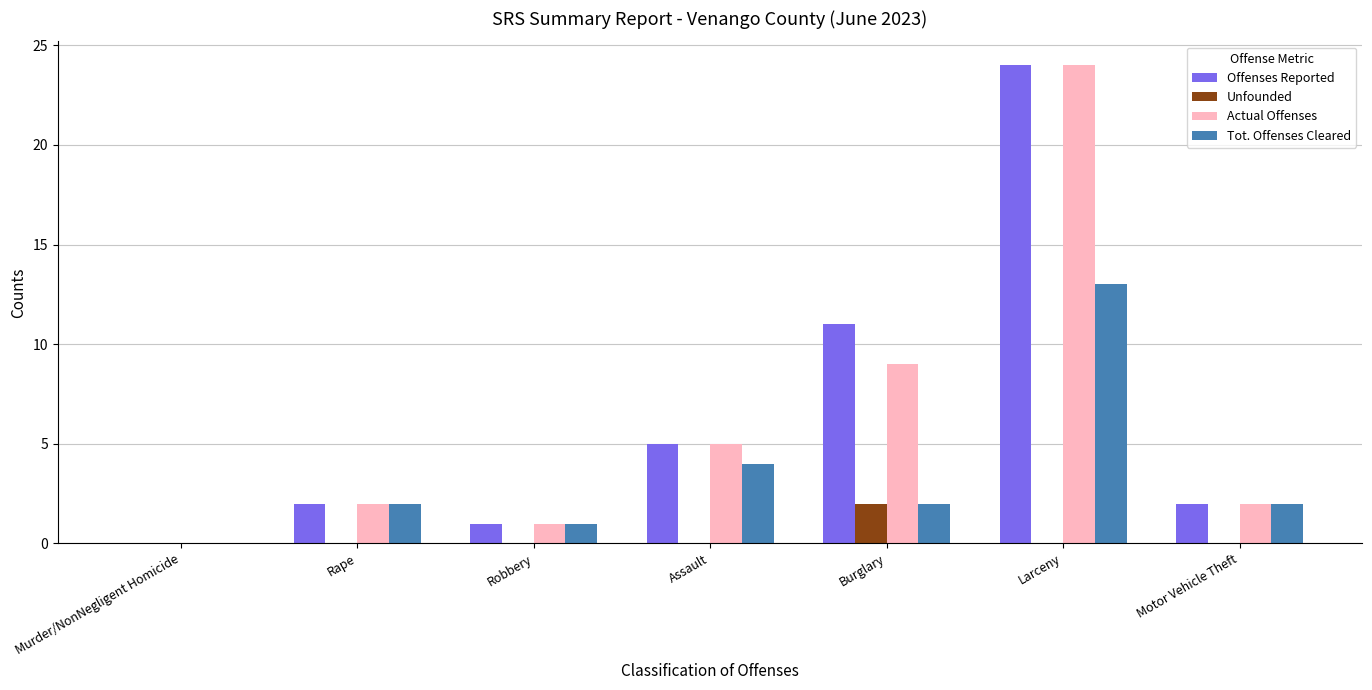

Reading left to right, list all the values displayed in this chart.

Offenses Reported: Murder/NonNegligent Homicide=0	Rape=2	Robbery=1	Assault=5	Burglary=11	Larceny=24	Motor Vehicle Theft=2
Unfounded: Murder/NonNegligent Homicide=0	Rape=0	Robbery=0	Assault=0	Burglary=2	Larceny=0	Motor Vehicle Theft=0
Actual Offenses: Murder/NonNegligent Homicide=0	Rape=2	Robbery=1	Assault=5	Burglary=9	Larceny=24	Motor Vehicle Theft=2
Tot. Offenses Cleared: Murder/NonNegligent Homicide=0	Rape=2	Robbery=1	Assault=4	Burglary=2	Larceny=13	Motor Vehicle Theft=2